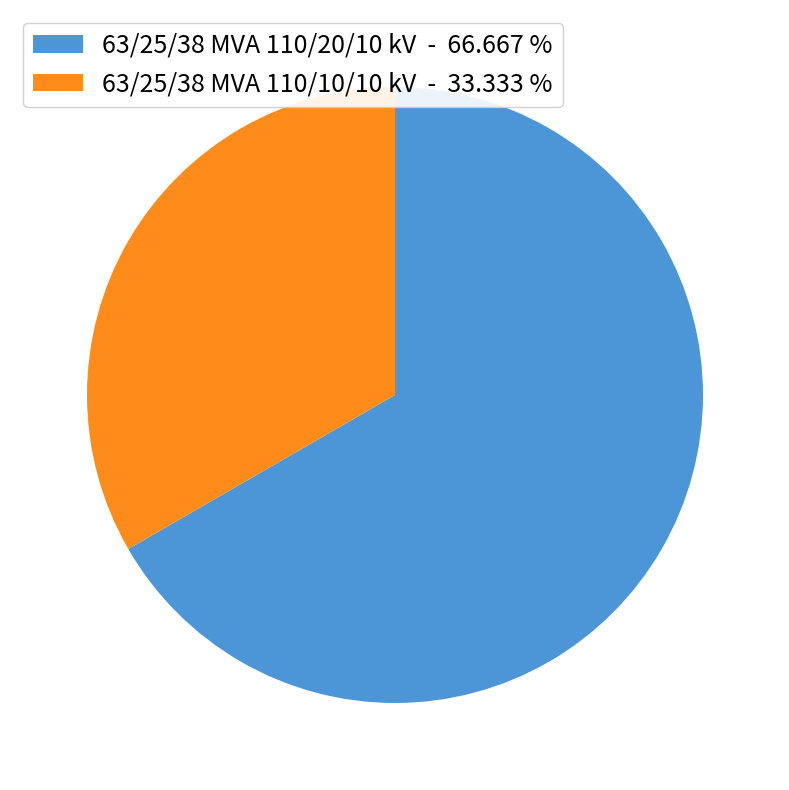

True or false: 63/25/38 MVA 110/20/10 kV accounts for 74% of the total.

False